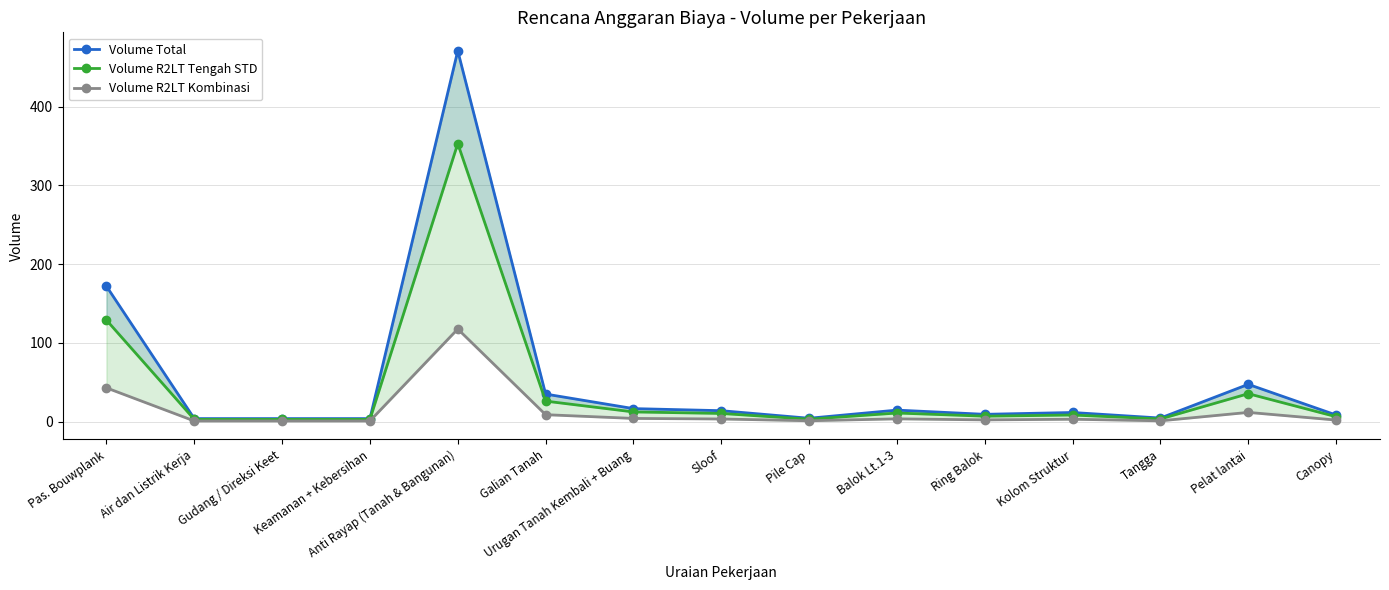

What is the smallest value displayed?

1.0